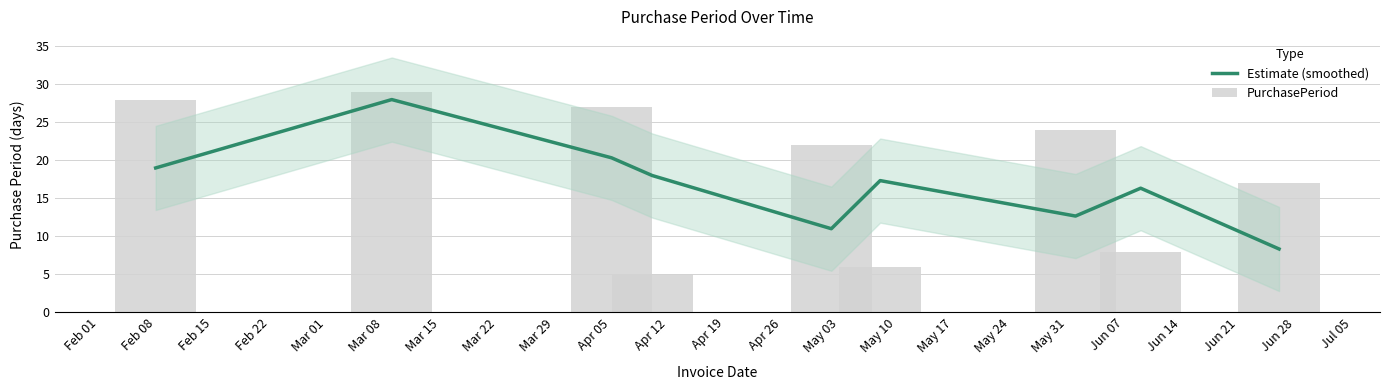

Which series changed the most between Feb 22 and Mar 22?

PurchasePeriod